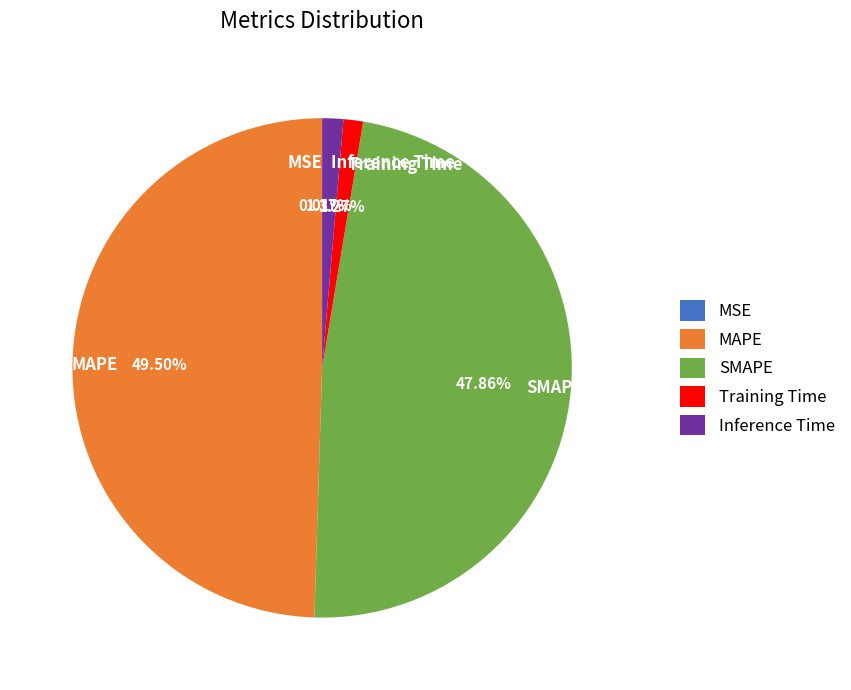

To the nearest percent, what is the average slice percentage?

20%